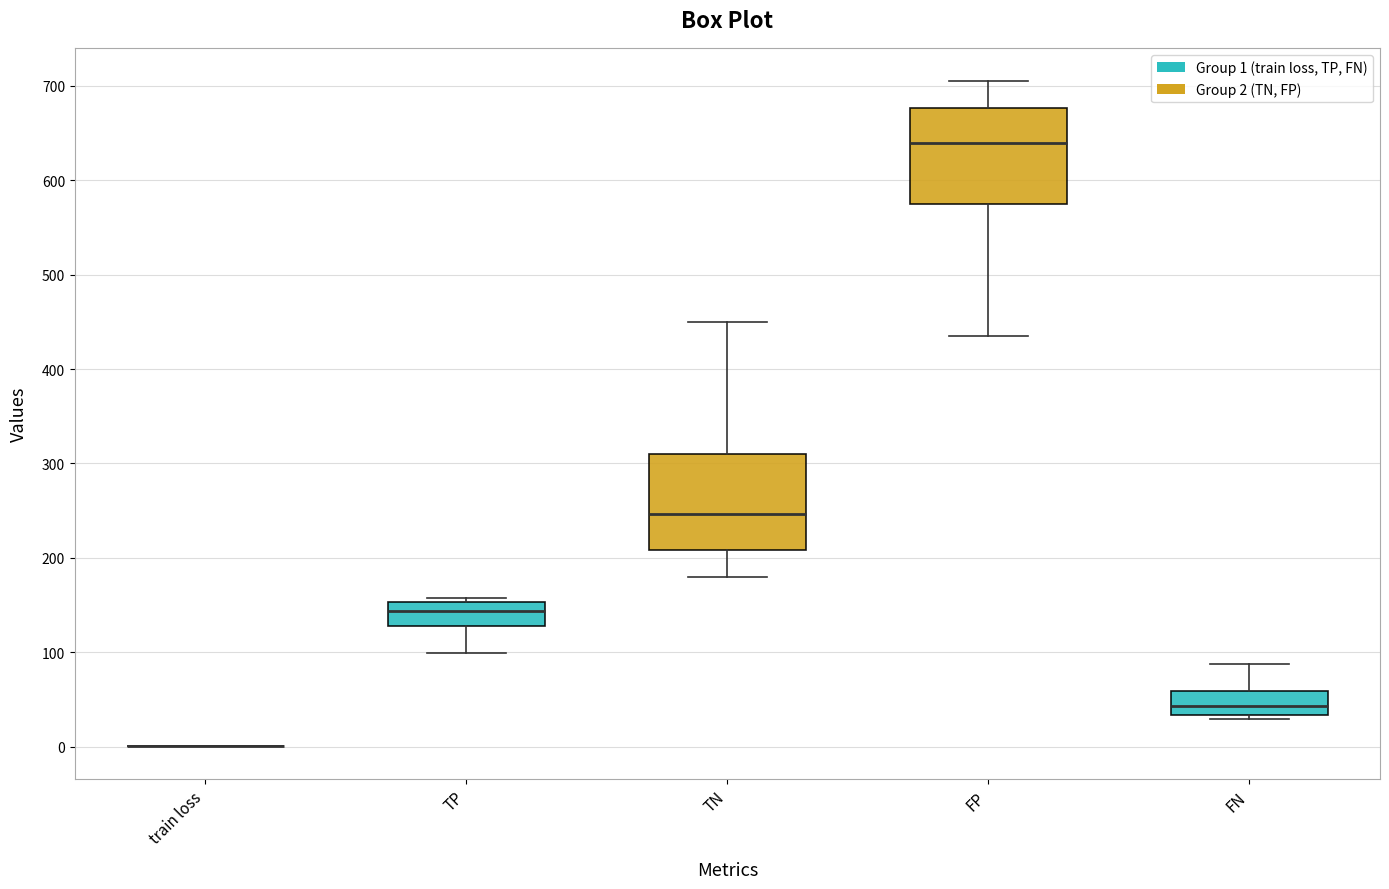

Reading left to right, transcribe this box plot: for each box, give where its median line is, the range the box spans, and where its two whiskers end, as read against the y-axis. The values are not printed on the chart, so give them approximately, as read against the axis.

train loss: box collapsed to a line at 0, whiskers 0 to 0
TP: median 140, box 130 to 150, whiskers 100 to 160
TN: median 250, box 210 to 310, whiskers 180 to 450
FP: median 640, box 580 to 680, whiskers 440 to 710
FN: median 40, box 30 to 60, whiskers 30 (just below the box's lower edge) to 90